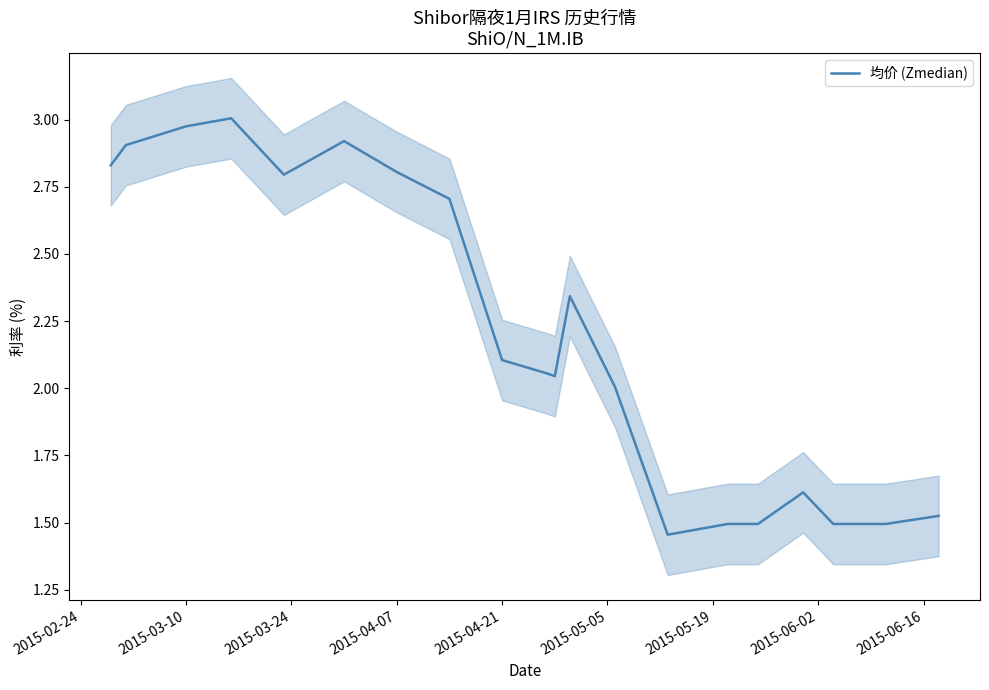

How many categories are shown in the chart?

20